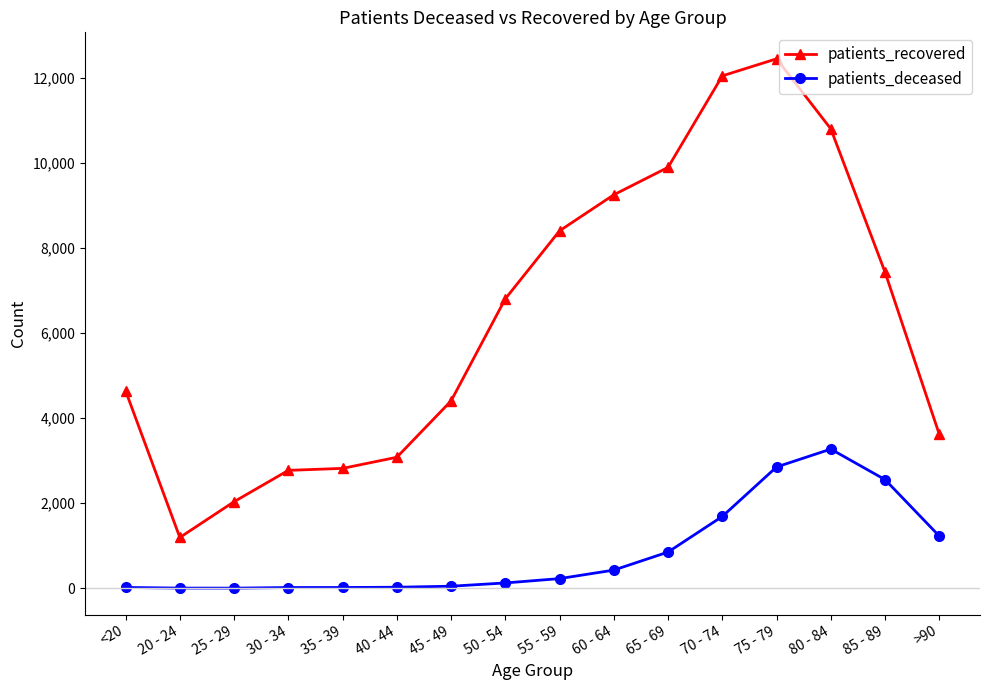

Which series has the largest total across all categories?

patients_recovered